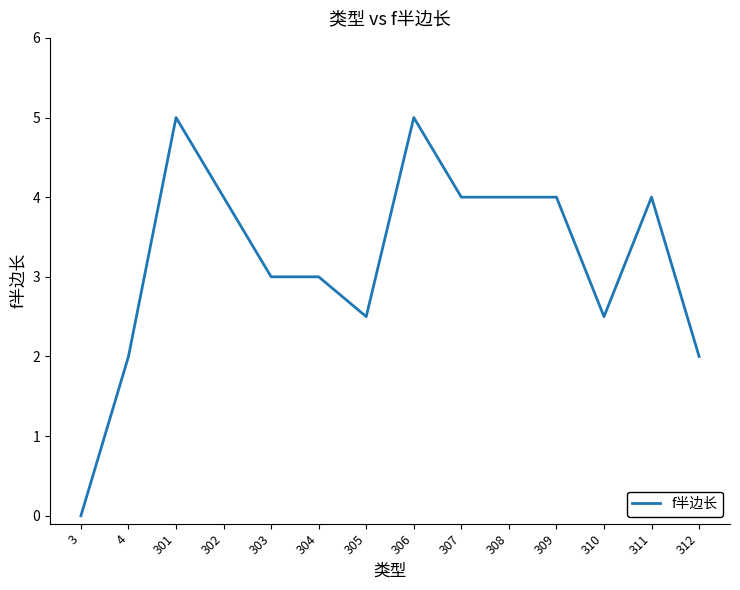

Reading left to right, extract all data points from this chart.

3=0.0	4=2.0	301=5.0	302=4.0	303=3.0	304=3.0	305=2.5	306=5.0	307=4.0	308=4.0	309=4.0	310=2.5	311=4.0	312=2.0